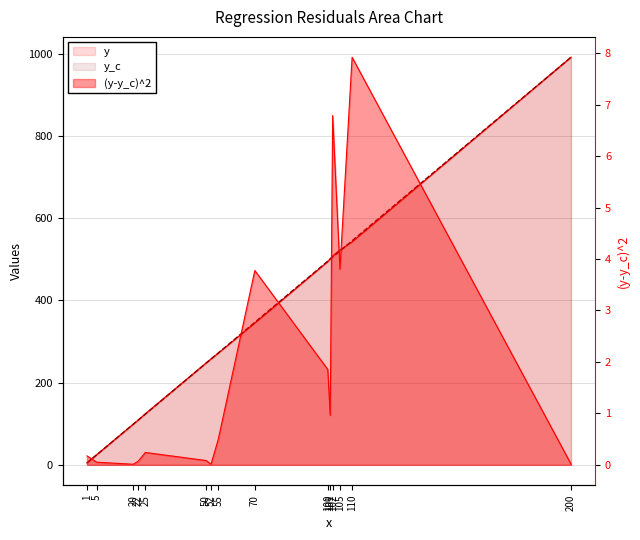

Reading left to right, what are all the values shown in this chart?

y: 4.9	24.6	98.6	108.4	124.0	247.8	257.6	271.6	344.8	494.1	501.4	508.0	522.2	542.3	991.6
y_c: 4.5	24.3	98.7	108.7	123.5	247.5	257.4	272.3	346.7	495.5	500.5	505.4	520.3	545.1	991.4
(y-y_c)^2: 0.2	0.1	0.0	0.1	0.2	0.1	0.0	0.5	3.8	1.9	1.0	6.8	3.8	7.9	0.0